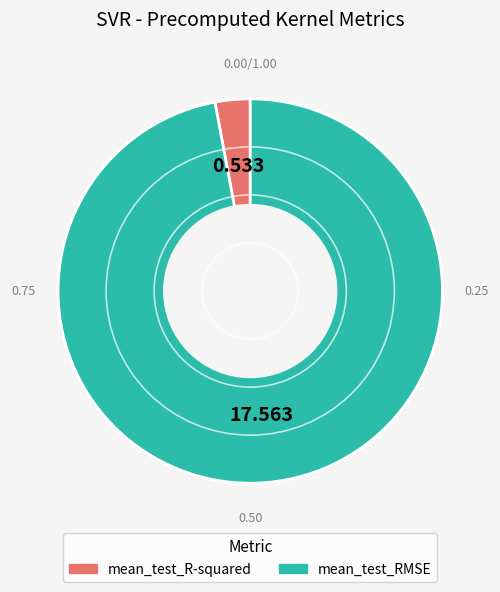

Do mean_test_RMSE and mean_test_R-squared together represent more than half of the pie?

Yes